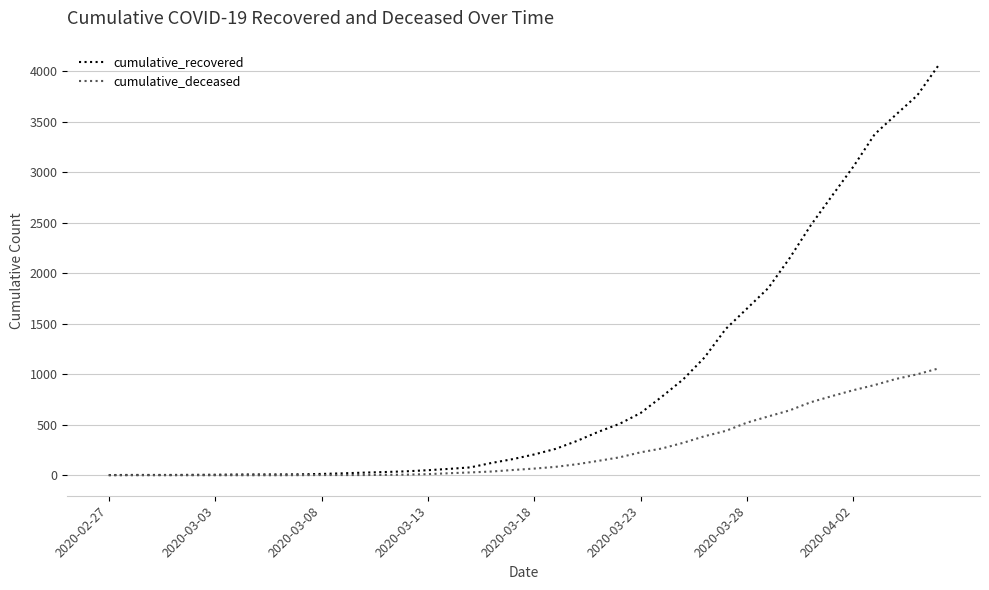

Rank the series by their maximum value, from lowest to highest.

cumulative_deceased, cumulative_recovered